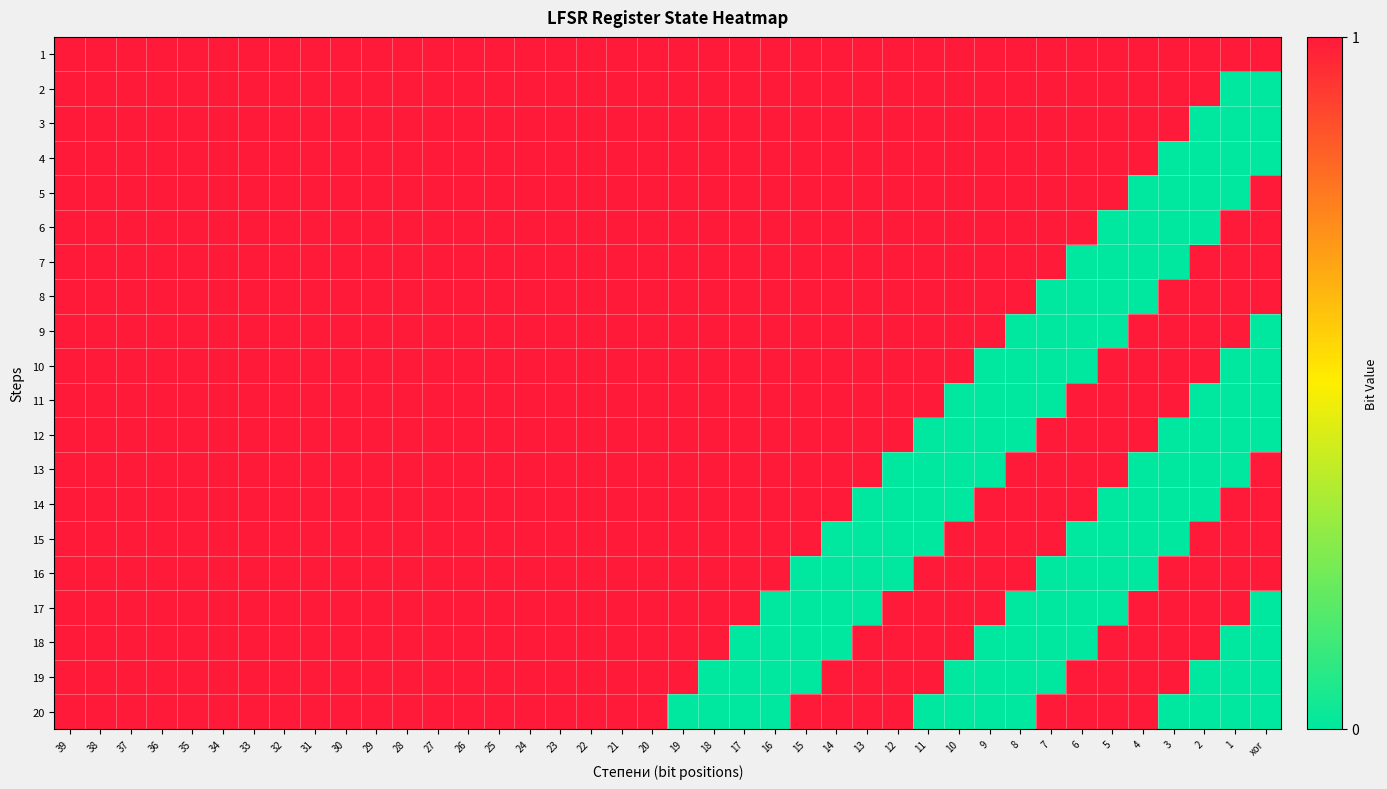

Reading left to right, extract all data points from this chart.

1: 39=1	38=1	37=1	36=1	35=1	34=1	33=1	32=1	31=1	30=1	29=1	28=1	27=1	26=1	25=1	24=1	23=1	22=1	21=1	20=1	19=1	18=1	17=1	16=1	15=1	14=1	13=1	12=1	11=1	10=1	9=1	8=1	7=1	6=1	5=1	4=1	3=1	2=1	1=1	xor=1
2: 39=1	38=1	37=1	36=1	35=1	34=1	33=1	32=1	31=1	30=1	29=1	28=1	27=1	26=1	25=1	24=1	23=1	22=1	21=1	20=1	19=1	18=1	17=1	16=1	15=1	14=1	13=1	12=1	11=1	10=1	9=1	8=1	7=1	6=1	5=1	4=1	3=1	2=1	1=0	xor=0
3: 39=1	38=1	37=1	36=1	35=1	34=1	33=1	32=1	31=1	30=1	29=1	28=1	27=1	26=1	25=1	24=1	23=1	22=1	21=1	20=1	19=1	18=1	17=1	16=1	15=1	14=1	13=1	12=1	11=1	10=1	9=1	8=1	7=1	6=1	5=1	4=1	3=1	2=0	1=0	xor=0
4: 39=1	38=1	37=1	36=1	35=1	34=1	33=1	32=1	31=1	30=1	29=1	28=1	27=1	26=1	25=1	24=1	23=1	22=1	21=1	20=1	19=1	18=1	17=1	16=1	15=1	14=1	13=1	12=1	11=1	10=1	9=1	8=1	7=1	6=1	5=1	4=1	3=0	2=0	1=0	xor=0
5: 39=1	38=1	37=1	36=1	35=1	34=1	33=1	32=1	31=1	30=1	29=1	28=1	27=1	26=1	25=1	24=1	23=1	22=1	21=1	20=1	19=1	18=1	17=1	16=1	15=1	14=1	13=1	12=1	11=1	10=1	9=1	8=1	7=1	6=1	5=1	4=0	3=0	2=0	1=0	xor=1
6: 39=1	38=1	37=1	36=1	35=1	34=1	33=1	32=1	31=1	30=1	29=1	28=1	27=1	26=1	25=1	24=1	23=1	22=1	21=1	20=1	19=1	18=1	17=1	16=1	15=1	14=1	13=1	12=1	11=1	10=1	9=1	8=1	7=1	6=1	5=0	4=0	3=0	2=0	1=1	xor=1
7: 39=1	38=1	37=1	36=1	35=1	34=1	33=1	32=1	31=1	30=1	29=1	28=1	27=1	26=1	25=1	24=1	23=1	22=1	21=1	20=1	19=1	18=1	17=1	16=1	15=1	14=1	13=1	12=1	11=1	10=1	9=1	8=1	7=1	6=0	5=0	4=0	3=0	2=1	1=1	xor=1
8: 39=1	38=1	37=1	36=1	35=1	34=1	33=1	32=1	31=1	30=1	29=1	28=1	27=1	26=1	25=1	24=1	23=1	22=1	21=1	20=1	19=1	18=1	17=1	16=1	15=1	14=1	13=1	12=1	11=1	10=1	9=1	8=1	7=0	6=0	5=0	4=0	3=1	2=1	1=1	xor=1
9: 39=1	38=1	37=1	36=1	35=1	34=1	33=1	32=1	31=1	30=1	29=1	28=1	27=1	26=1	25=1	24=1	23=1	22=1	21=1	20=1	19=1	18=1	17=1	16=1	15=1	14=1	13=1	12=1	11=1	10=1	9=1	8=0	7=0	6=0	5=0	4=1	3=1	2=1	1=1	xor=0
10: 39=1	38=1	37=1	36=1	35=1	34=1	33=1	32=1	31=1	30=1	29=1	28=1	27=1	26=1	25=1	24=1	23=1	22=1	21=1	20=1	19=1	18=1	17=1	16=1	15=1	14=1	13=1	12=1	11=1	10=1	9=0	8=0	7=0	6=0	5=1	4=1	3=1	2=1	1=0	xor=0
11: 39=1	38=1	37=1	36=1	35=1	34=1	33=1	32=1	31=1	30=1	29=1	28=1	27=1	26=1	25=1	24=1	23=1	22=1	21=1	20=1	19=1	18=1	17=1	16=1	15=1	14=1	13=1	12=1	11=1	10=0	9=0	8=0	7=0	6=1	5=1	4=1	3=1	2=0	1=0	xor=0
12: 39=1	38=1	37=1	36=1	35=1	34=1	33=1	32=1	31=1	30=1	29=1	28=1	27=1	26=1	25=1	24=1	23=1	22=1	21=1	20=1	19=1	18=1	17=1	16=1	15=1	14=1	13=1	12=1	11=0	10=0	9=0	8=0	7=1	6=1	5=1	4=1	3=0	2=0	1=0	xor=0
13: 39=1	38=1	37=1	36=1	35=1	34=1	33=1	32=1	31=1	30=1	29=1	28=1	27=1	26=1	25=1	24=1	23=1	22=1	21=1	20=1	19=1	18=1	17=1	16=1	15=1	14=1	13=1	12=0	11=0	10=0	9=0	8=1	7=1	6=1	5=1	4=0	3=0	2=0	1=0	xor=1
14: 39=1	38=1	37=1	36=1	35=1	34=1	33=1	32=1	31=1	30=1	29=1	28=1	27=1	26=1	25=1	24=1	23=1	22=1	21=1	20=1	19=1	18=1	17=1	16=1	15=1	14=1	13=0	12=0	11=0	10=0	9=1	8=1	7=1	6=1	5=0	4=0	3=0	2=0	1=1	xor=1
15: 39=1	38=1	37=1	36=1	35=1	34=1	33=1	32=1	31=1	30=1	29=1	28=1	27=1	26=1	25=1	24=1	23=1	22=1	21=1	20=1	19=1	18=1	17=1	16=1	15=1	14=0	13=0	12=0	11=0	10=1	9=1	8=1	7=1	6=0	5=0	4=0	3=0	2=1	1=1	xor=1
16: 39=1	38=1	37=1	36=1	35=1	34=1	33=1	32=1	31=1	30=1	29=1	28=1	27=1	26=1	25=1	24=1	23=1	22=1	21=1	20=1	19=1	18=1	17=1	16=1	15=0	14=0	13=0	12=0	11=1	10=1	9=1	8=1	7=0	6=0	5=0	4=0	3=1	2=1	1=1	xor=1
17: 39=1	38=1	37=1	36=1	35=1	34=1	33=1	32=1	31=1	30=1	29=1	28=1	27=1	26=1	25=1	24=1	23=1	22=1	21=1	20=1	19=1	18=1	17=1	16=0	15=0	14=0	13=0	12=1	11=1	10=1	9=1	8=0	7=0	6=0	5=0	4=1	3=1	2=1	1=1	xor=0
18: 39=1	38=1	37=1	36=1	35=1	34=1	33=1	32=1	31=1	30=1	29=1	28=1	27=1	26=1	25=1	24=1	23=1	22=1	21=1	20=1	19=1	18=1	17=0	16=0	15=0	14=0	13=1	12=1	11=1	10=1	9=0	8=0	7=0	6=0	5=1	4=1	3=1	2=1	1=0	xor=0
19: 39=1	38=1	37=1	36=1	35=1	34=1	33=1	32=1	31=1	30=1	29=1	28=1	27=1	26=1	25=1	24=1	23=1	22=1	21=1	20=1	19=1	18=0	17=0	16=0	15=0	14=1	13=1	12=1	11=1	10=0	9=0	8=0	7=0	6=1	5=1	4=1	3=1	2=0	1=0	xor=0
20: 39=1	38=1	37=1	36=1	35=1	34=1	33=1	32=1	31=1	30=1	29=1	28=1	27=1	26=1	25=1	24=1	23=1	22=1	21=1	20=1	19=0	18=0	17=0	16=0	15=1	14=1	13=1	12=1	11=0	10=0	9=0	8=0	7=1	6=1	5=1	4=1	3=0	2=0	1=0	xor=0